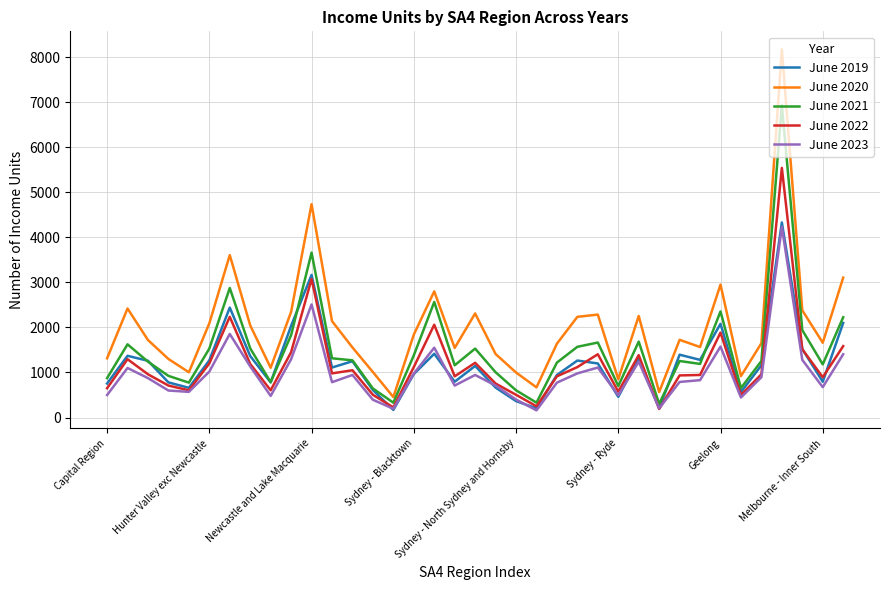

True or false: June 2020 and June 2022 intersect in this chart.

False